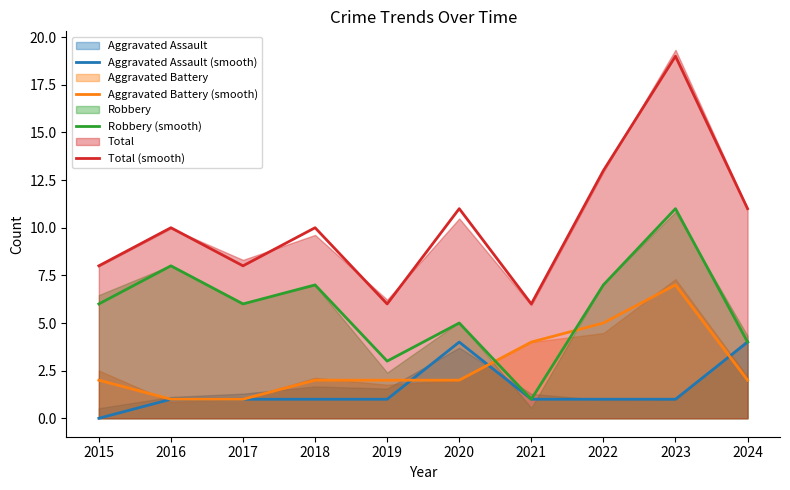

Which category has the lowest value in the Robbery (smooth) series?

2021